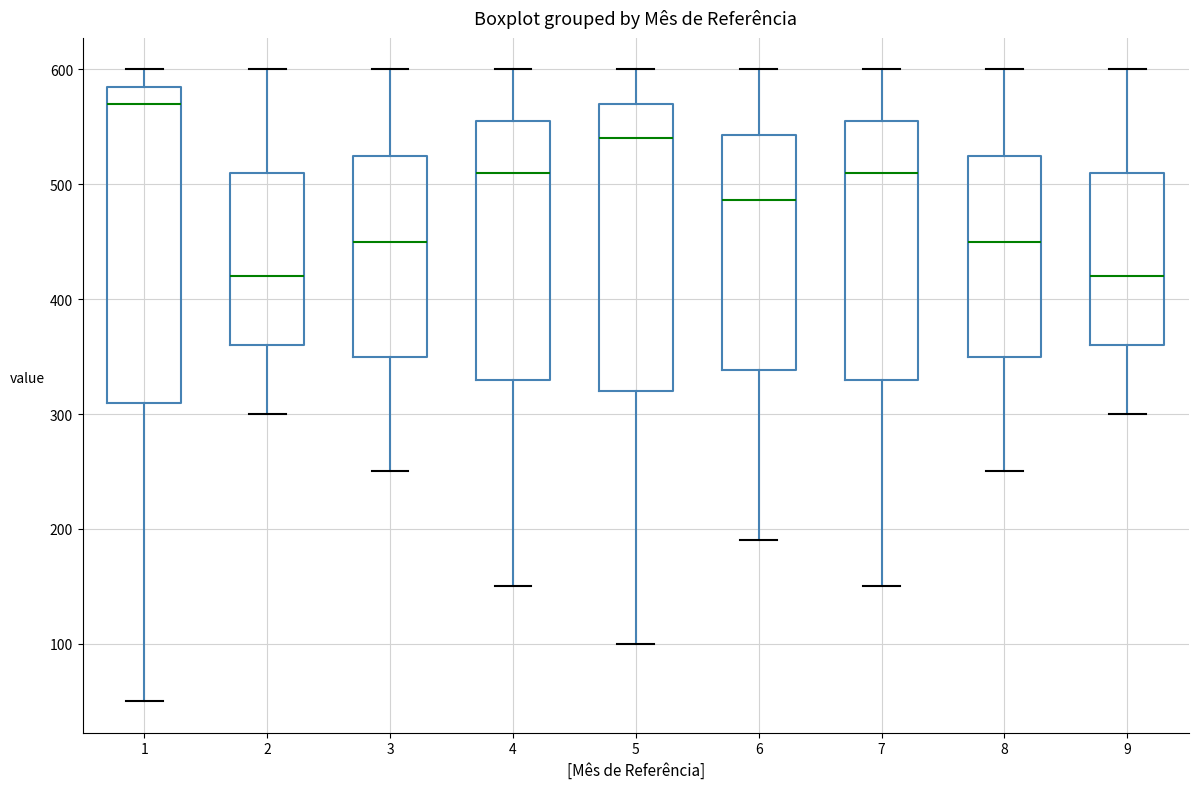

Which box is the tallest, from its lower edge to its upper edge?

1